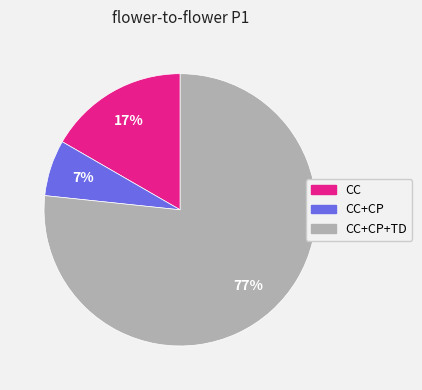

Is there a majority slice in this chart?

Yes